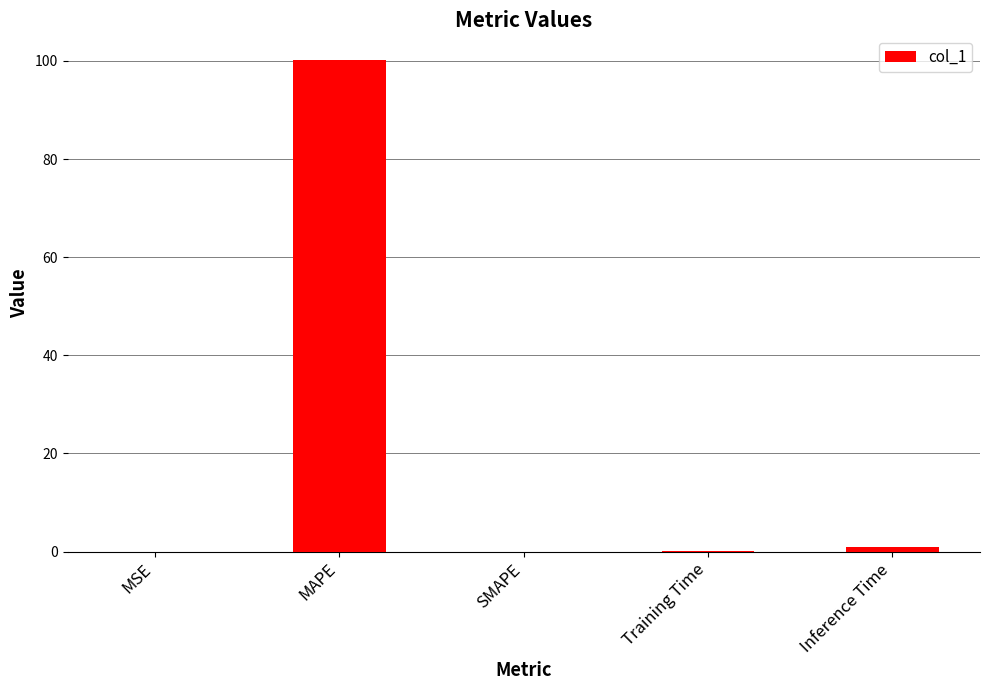

What is the sum of all values?

101.3